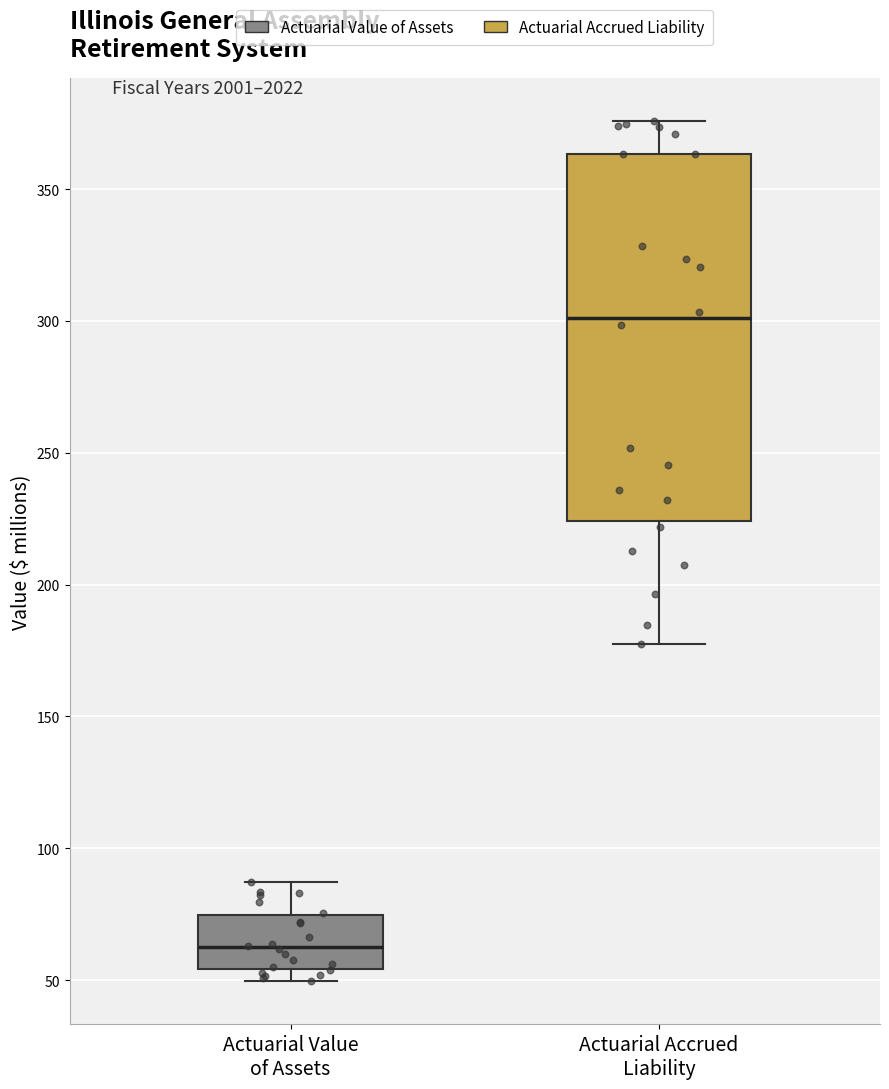

Where does the median line of the box for Actuarial Value of Assets sit on the y-axis? The values are not printed on the chart, so give them approximately, as read against the axis.

65